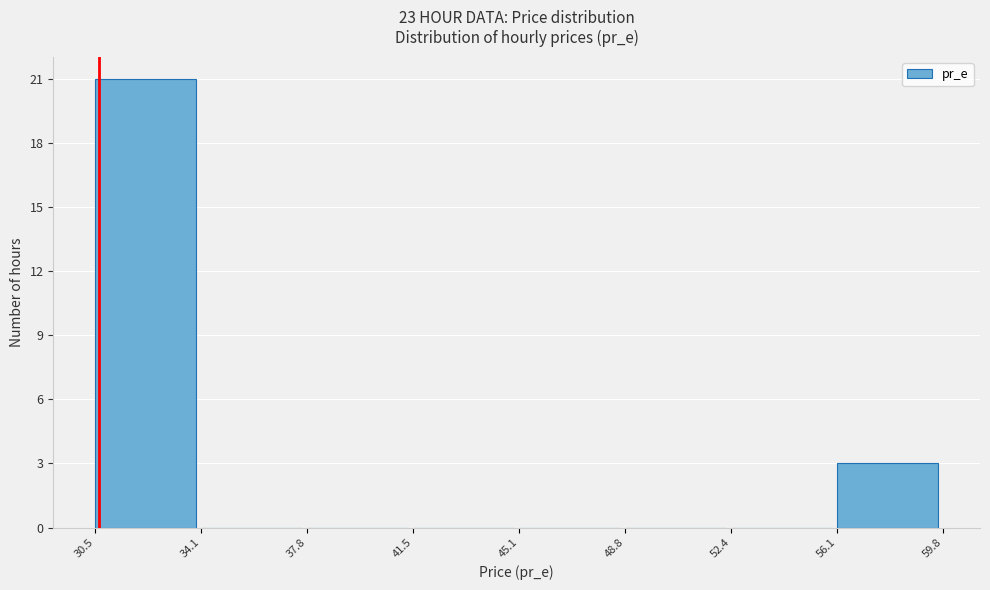

How tall is the bar that spans 56.1 to 59.8 on the x-axis? The values are not printed on the chart, so give them approximately, as read against the axis.

3